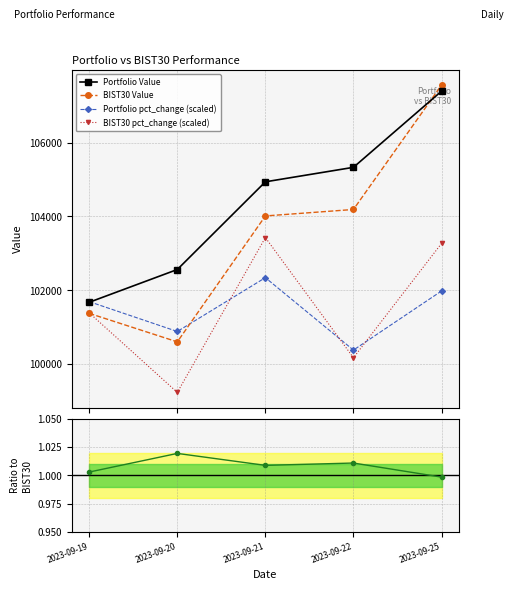

How many interior local peaks does the BIST30 pct_change (scaled) series have?

1